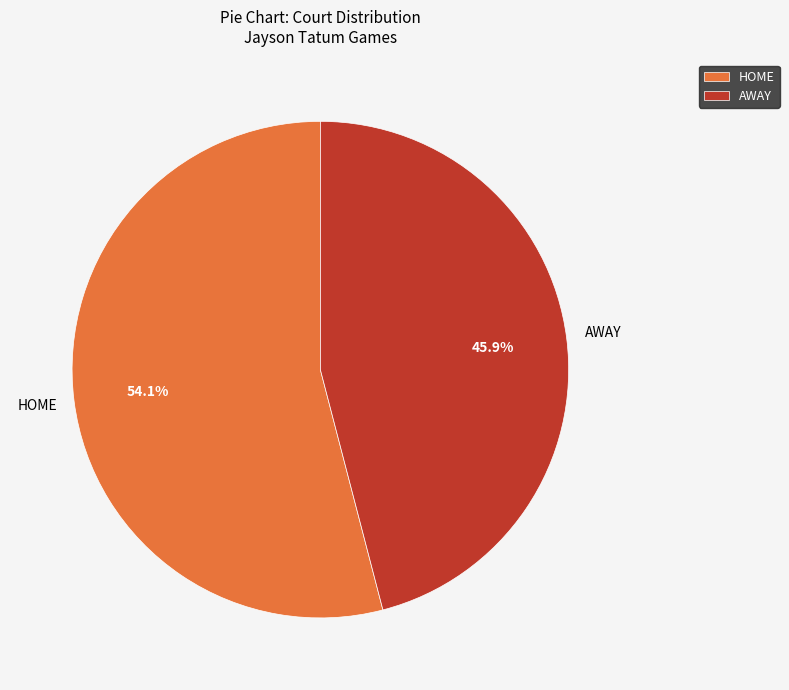

To the nearest percent, what is the average slice percentage?

50%